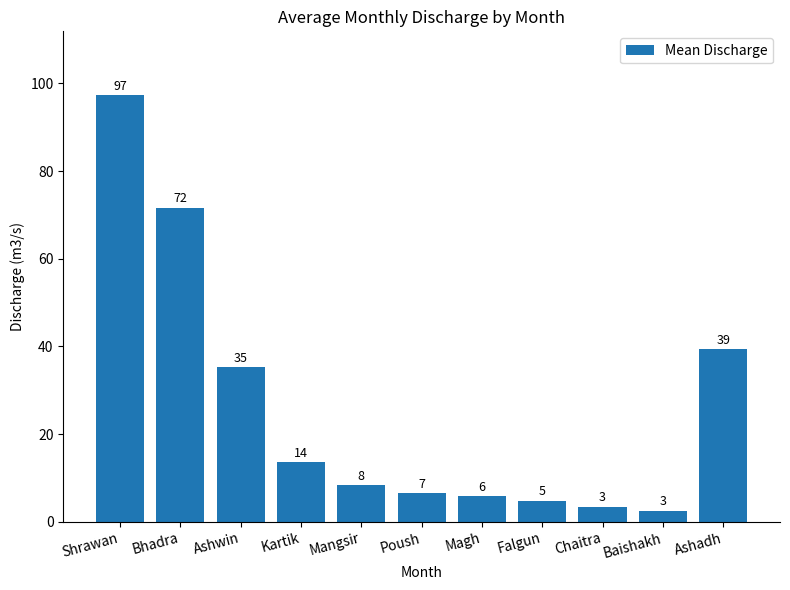

Between Falgun and Ashwin, which is larger?

Ashwin